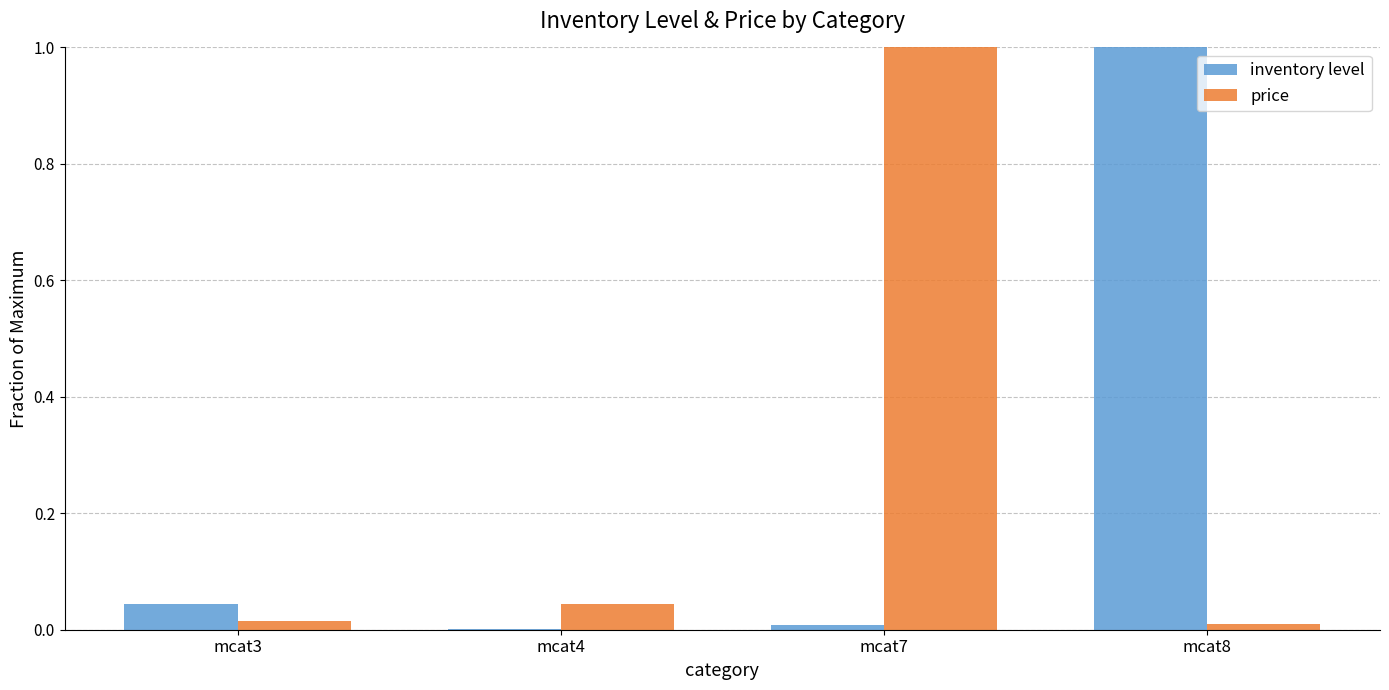

Which category has the highest value in the price series?

mcat7